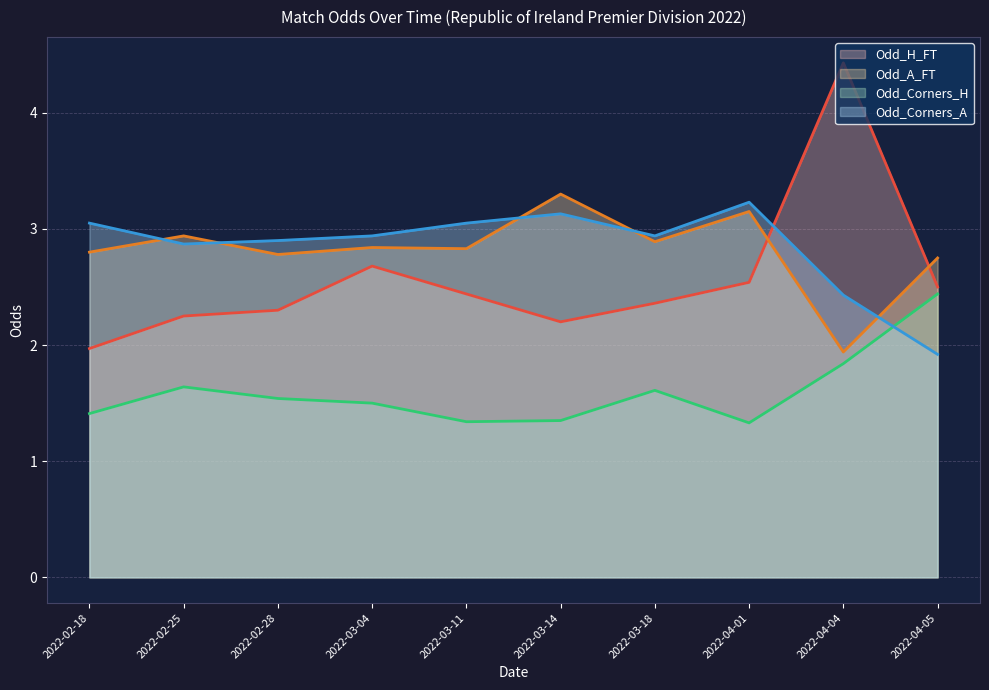

What is the average value of the Odd_H_FT series?

2.6